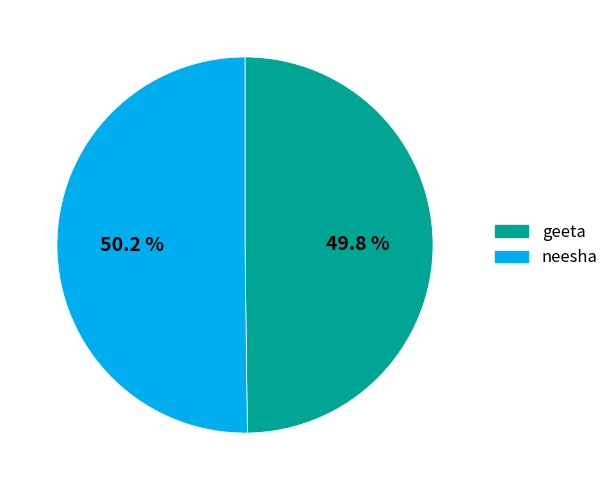

True or false: geeta accounts for 50% of the total.

True